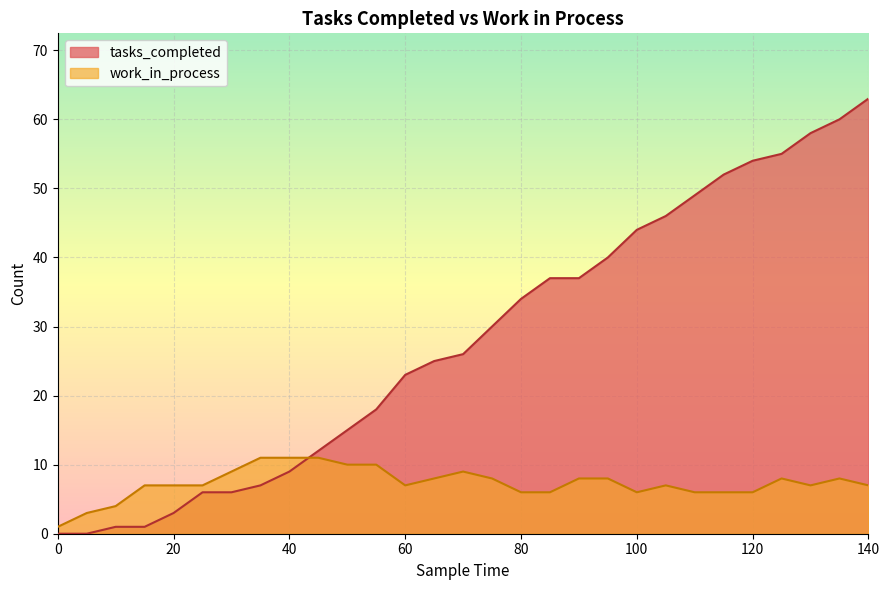

What is the value of the tasks_completed point at the 16th from the left?

30